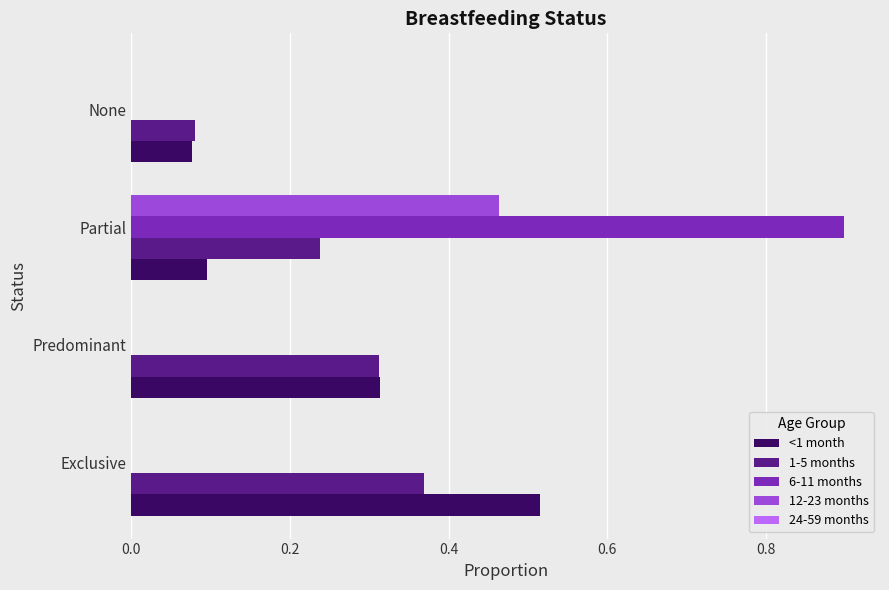

Between Partial and None, which series saw the biggest shift?

6-11 months